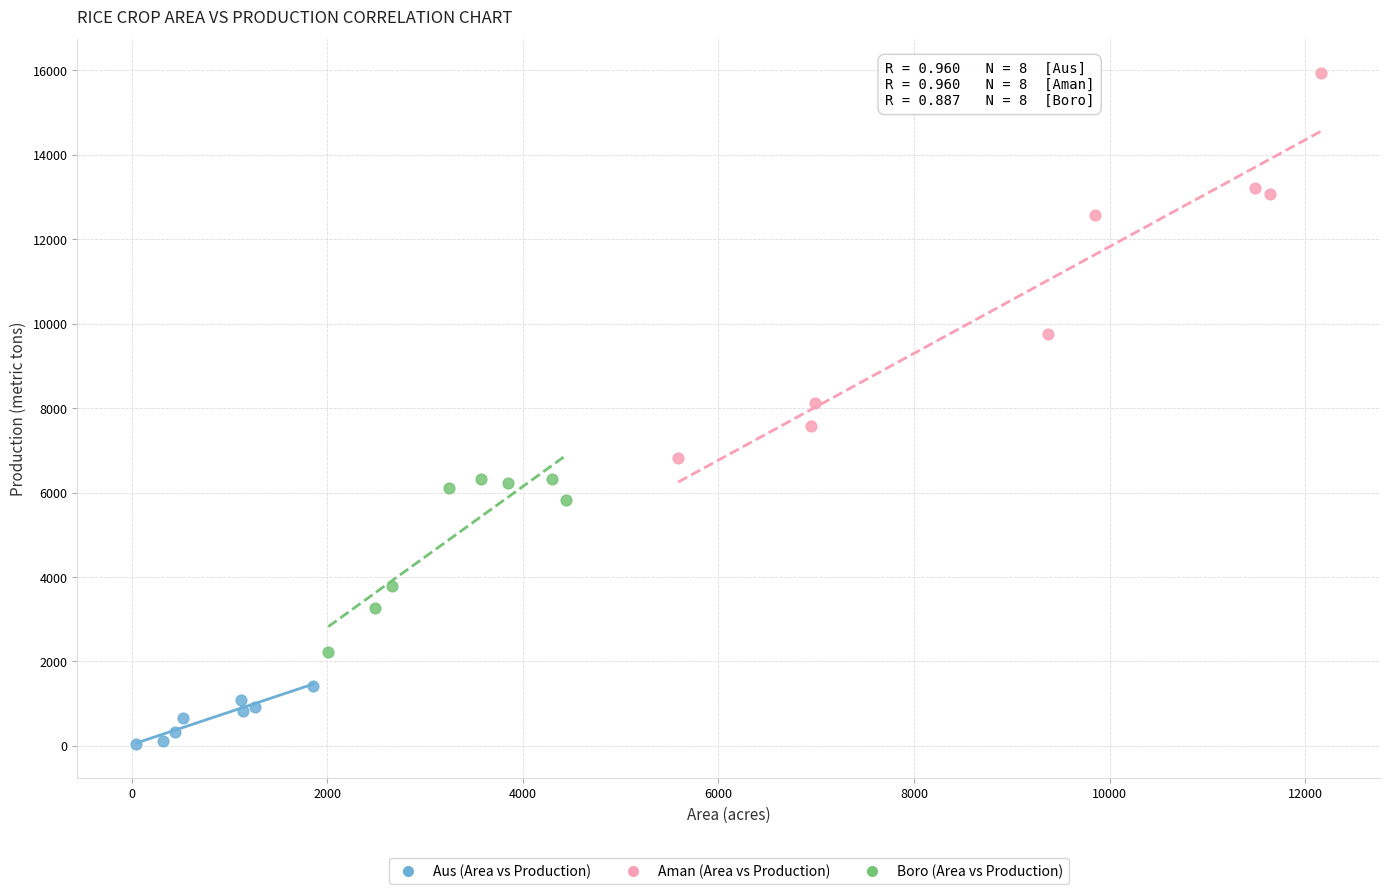

Which series reaches the maximum Y coordinate?

Aman (Area vs Production)